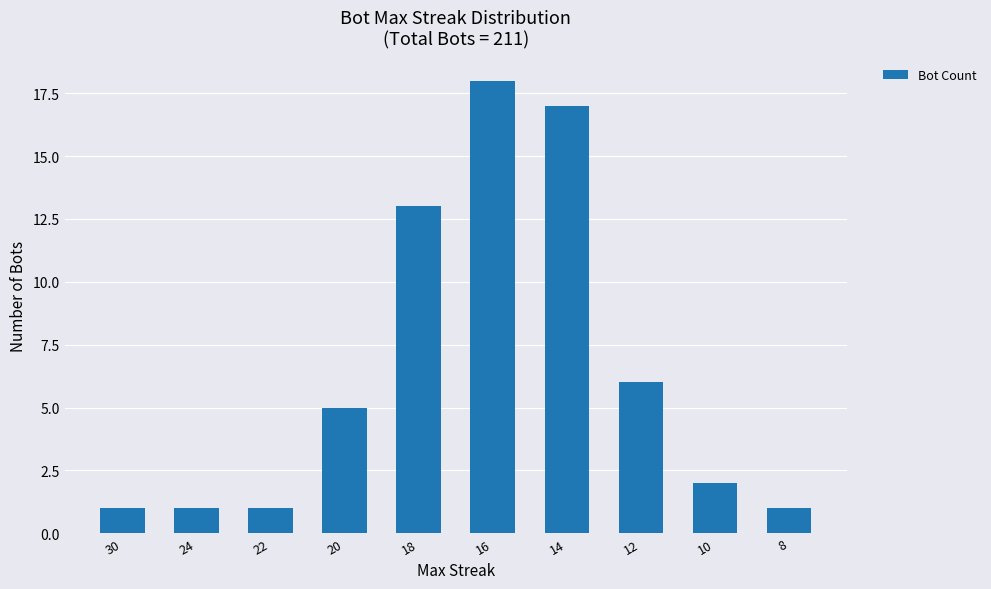

How many series are shown in this chart?

1